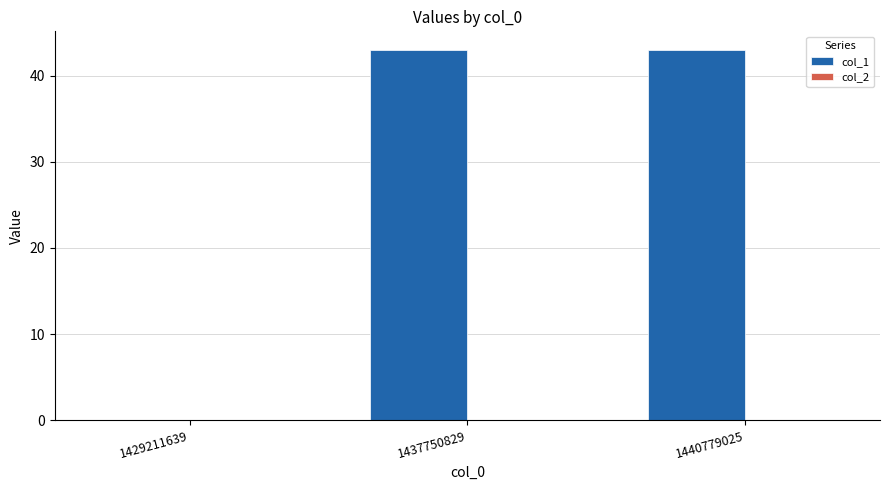

What is the ratio of the value at 1440779025 to the value at 1437750829?

1.0